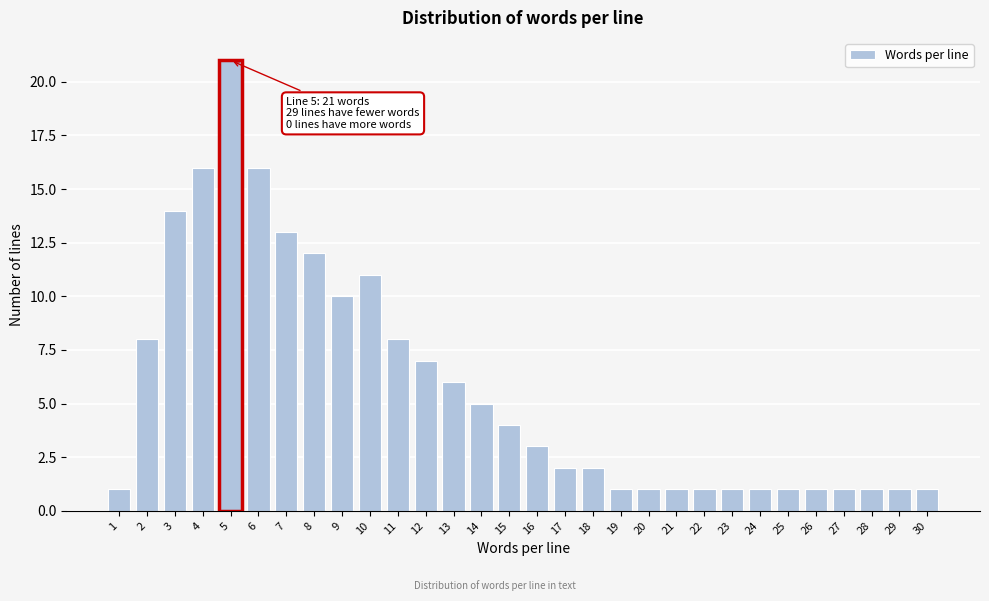

Reading left to right, list all the values displayed in this chart.

1=1	2=8	3=14	4=16	5=21	6=16	7=13	8=12	9=10	10=11	11=8	12=7	13=6	14=5	15=4	16=3	17=2	18=2	19=1	20=1	21=1	22=1	23=1	24=1	25=1	26=1	27=1	28=1	29=1	30=1